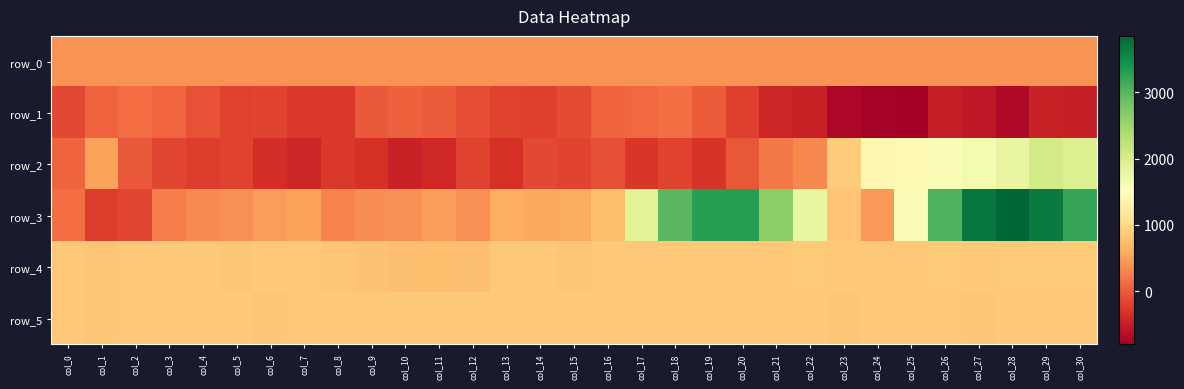

True or false: row_4 has a value of 1151.3 at col_23.

False